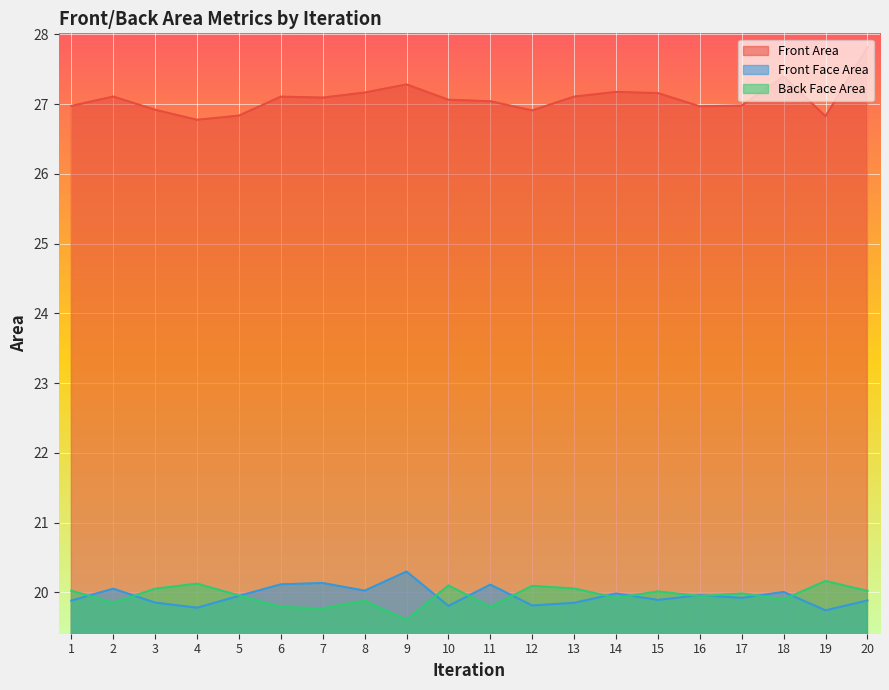

Reading left to right, list all the values displayed in this chart.

Front Area: 27.0	27.1	26.9	26.8	26.8	27.1	27.1	27.2	27.3	27.1	27.0	26.9	27.1	27.2	27.2	27.0	27.0	27.4	26.8	27.8
Front Face Area: 19.9	20.1	19.9	19.8	20.0	20.1	20.1	20.0	20.3	19.8	20.1	19.8	19.9	20.0	19.9	20.0	19.9	20.0	19.7	19.9
Back Face Area: 20.0	19.9	20.1	20.1	20.0	19.8	19.8	19.9	19.6	20.1	19.8	20.1	20.1	19.9	20.0	19.9	20.0	19.9	20.2	20.0